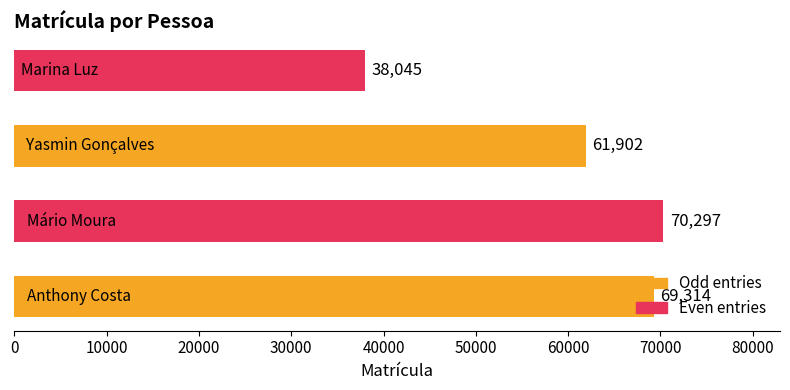

What is the difference between the maximum and second lowest values?

8395